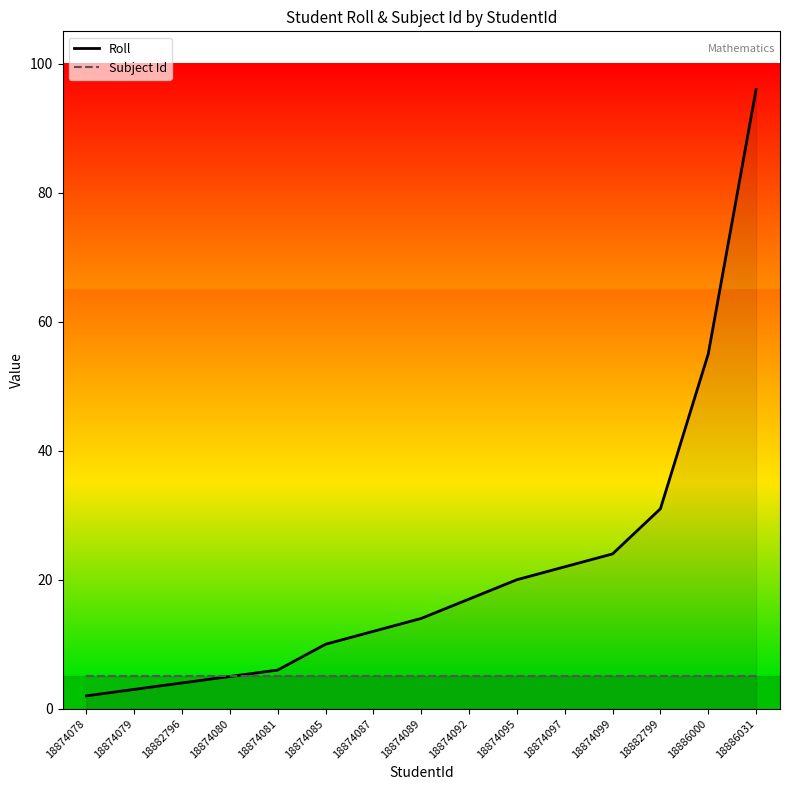

What position from the right is 18882799?

3